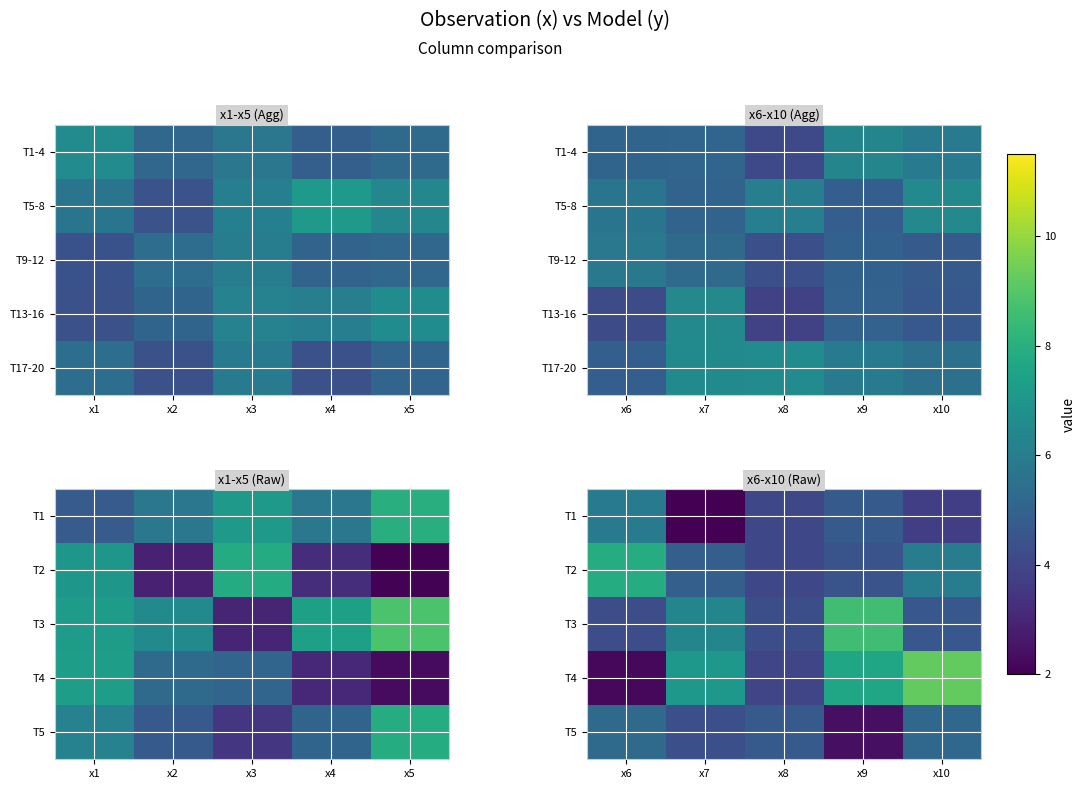

What is the total value across all series at x7?

24.7